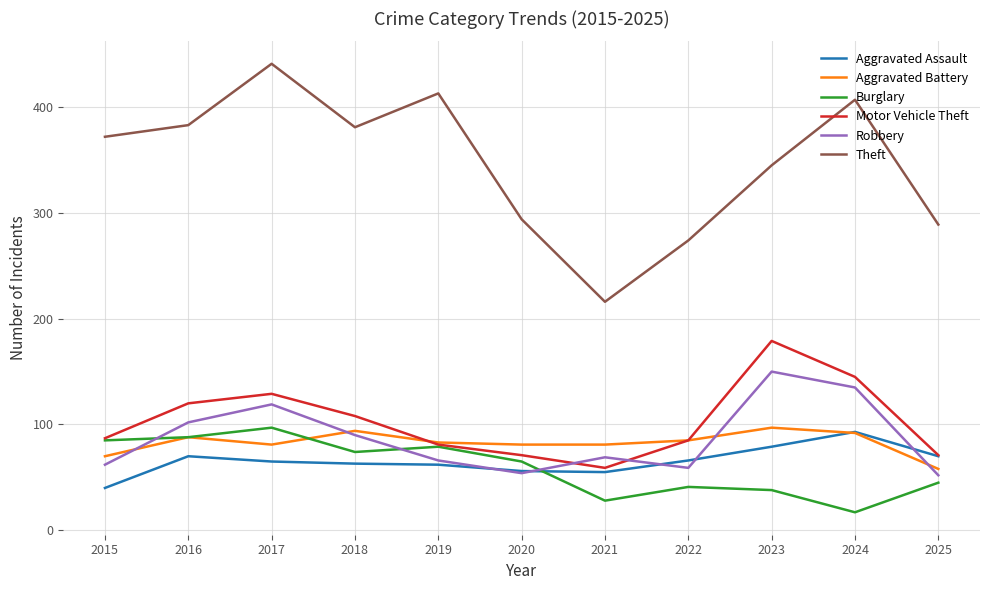

Which series has the largest range (max minus min)?

Theft